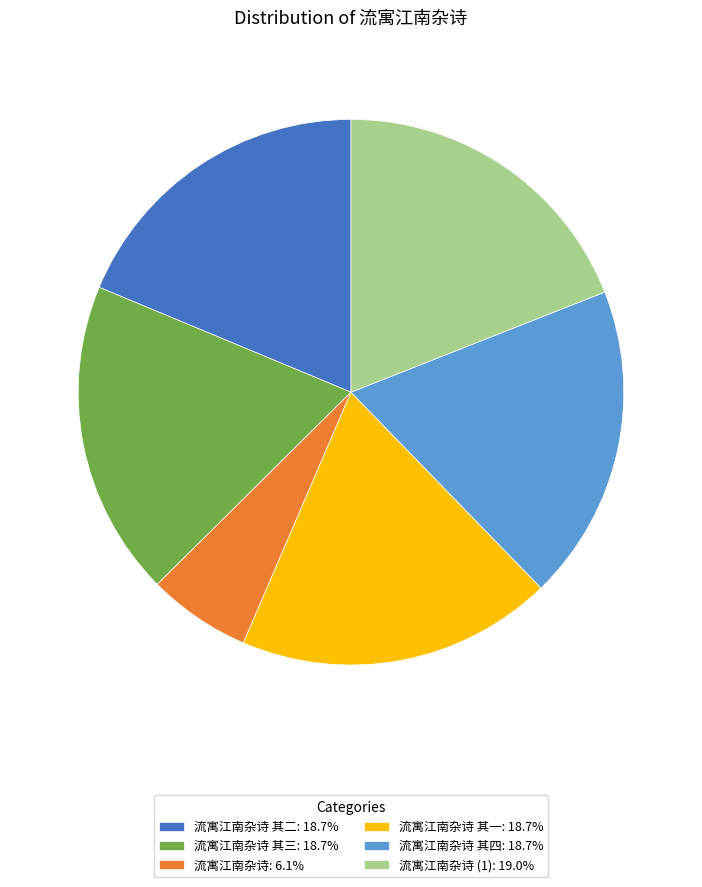

Does any single category account for the majority?

No